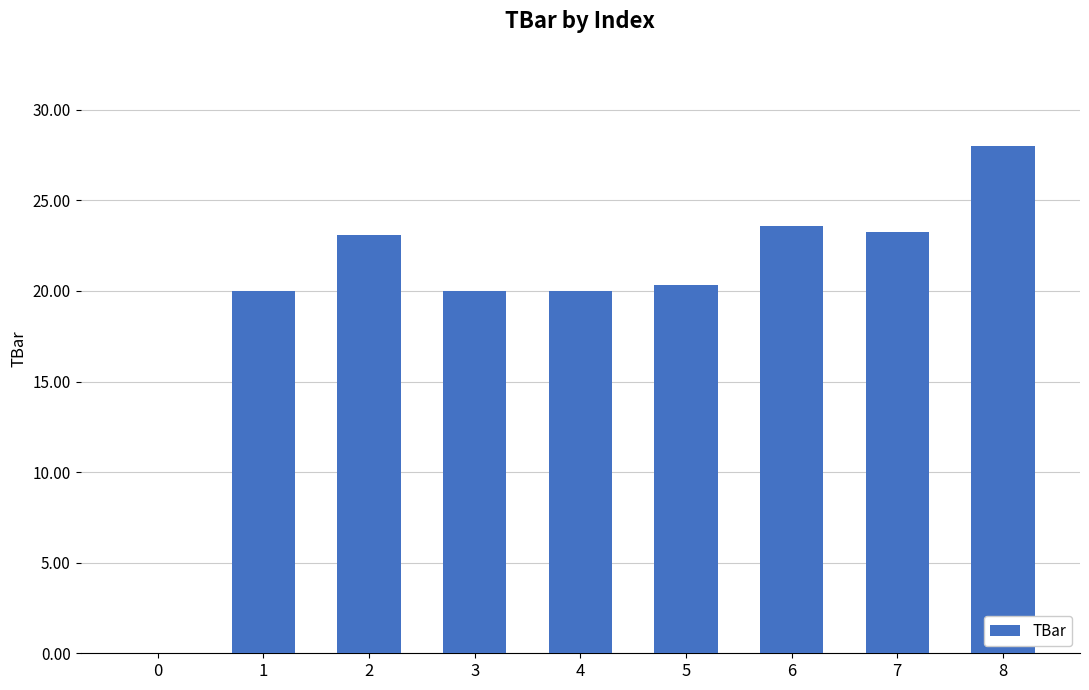

What is the change in value from 7 to 8?

+4.7